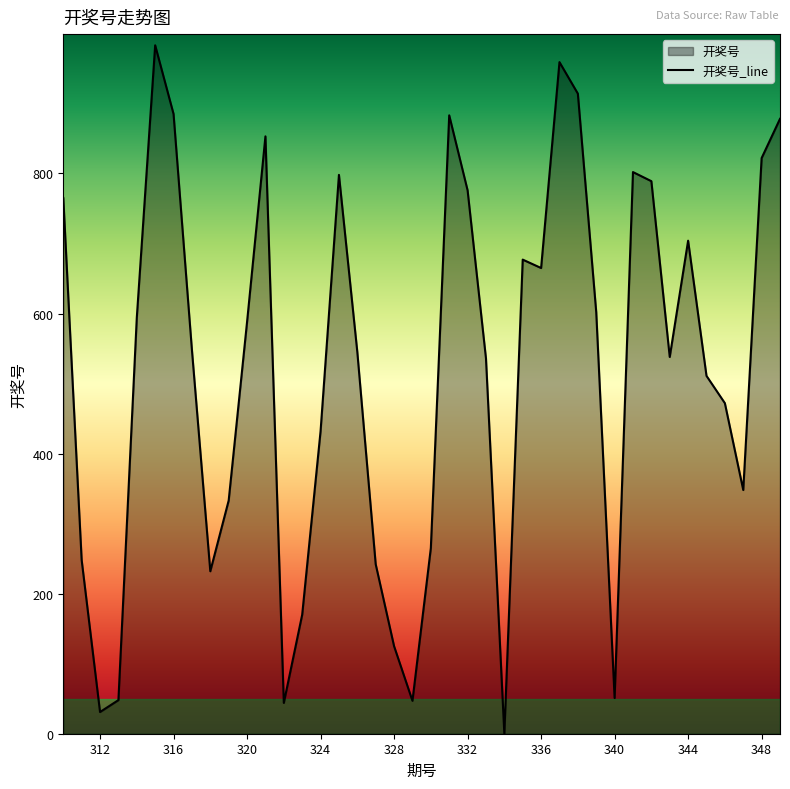

What is the difference between the values at 342 and 326?

244